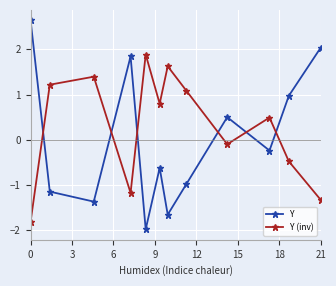

Reading left to right, extract all data points from this chart.

Y: 2.6	-1.1	-1.4	1.8	-2.0	-0.6	-1.7	-1.0	0.5	-0.2	1.0	2.0
Y (inv): -1.8	1.2	1.4	-1.2	1.9	0.8	1.6	1.1	-0.1	0.5	-0.5	-1.3